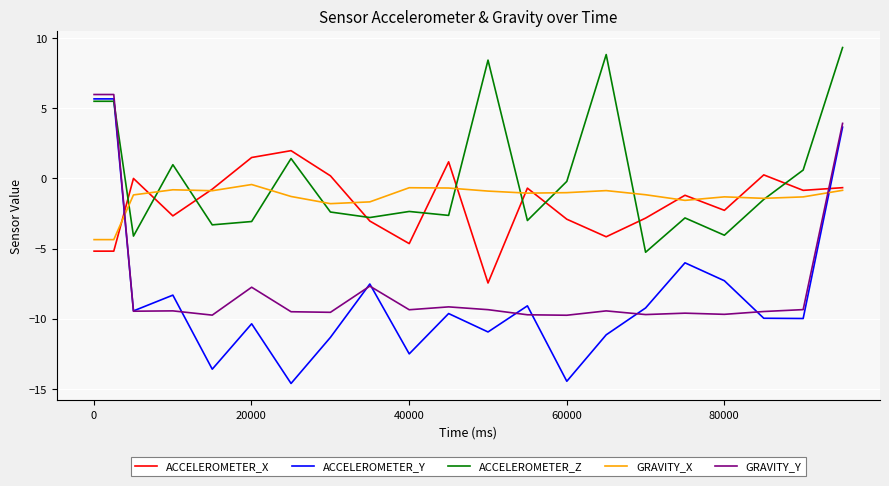

Which series has the largest range (max minus min)?

ACCELEROMETER_Y